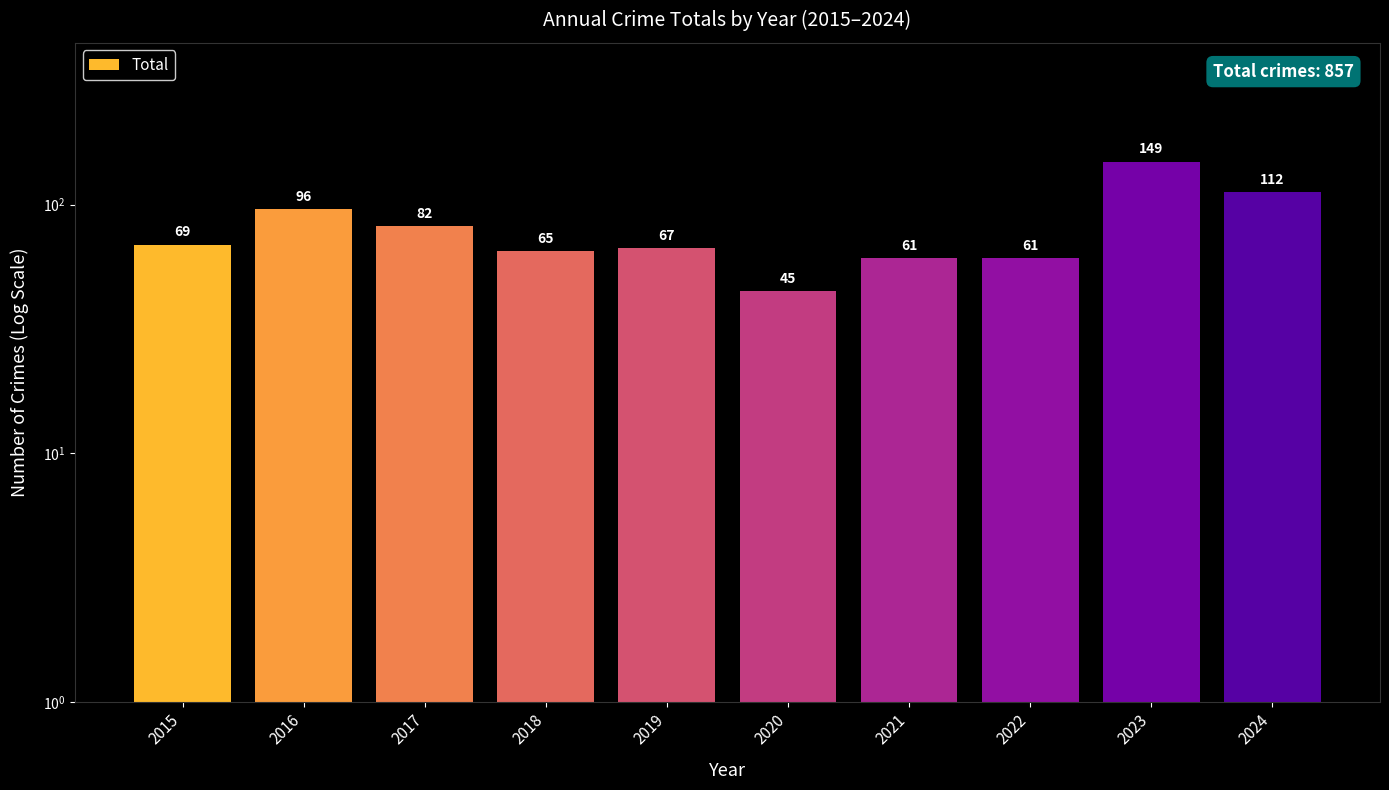

Reading right to left, transcribe all the data shown in this chart.

2024=112	2023=149	2022=61	2021=61	2020=45	2019=67	2018=65	2017=82	2016=96	2015=69